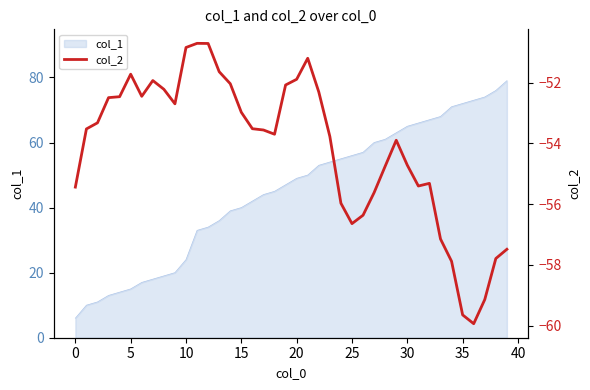

What is the maximum value for col_1?

79